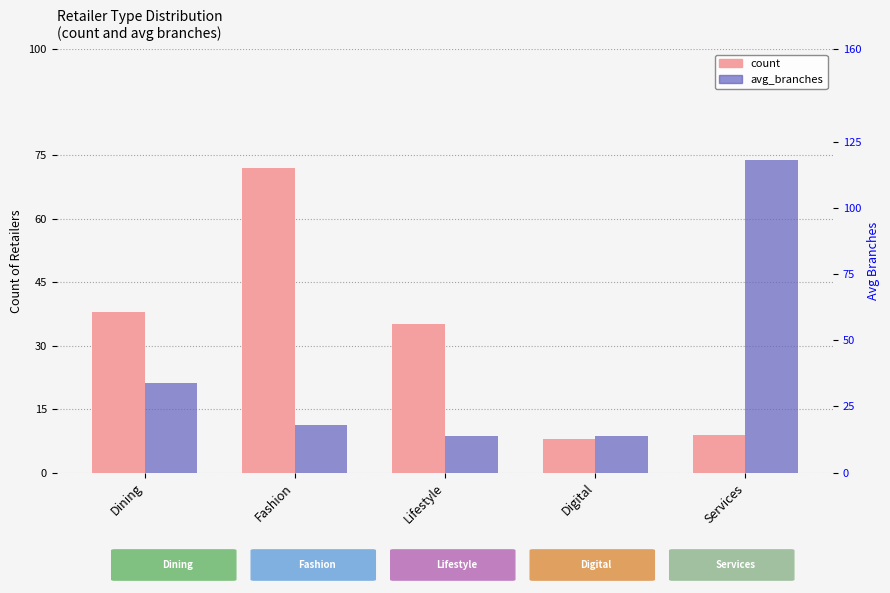

At which label does count first exceed 35?

Dining